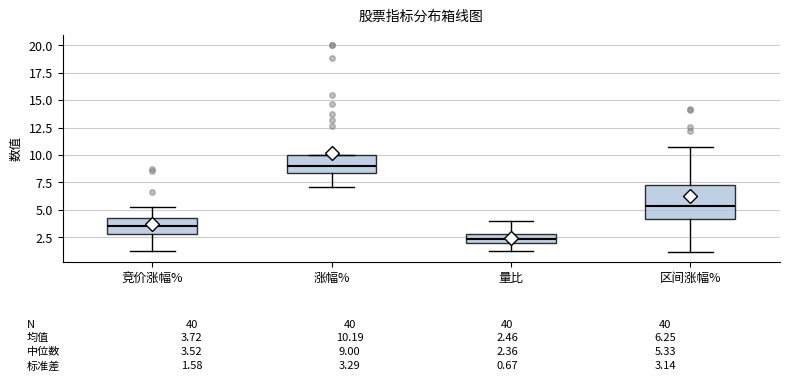

Which box's median line is the lowest?

量比